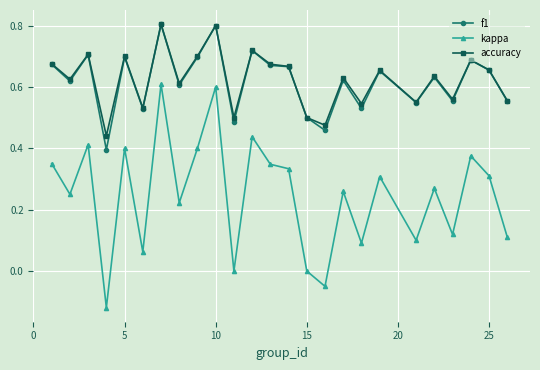

What is the highest value of the f1 series?

0.8